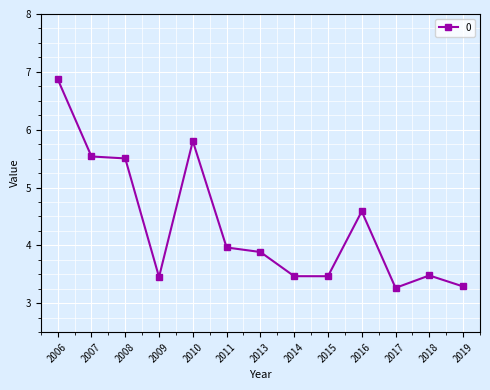

What is the average value?

4.4